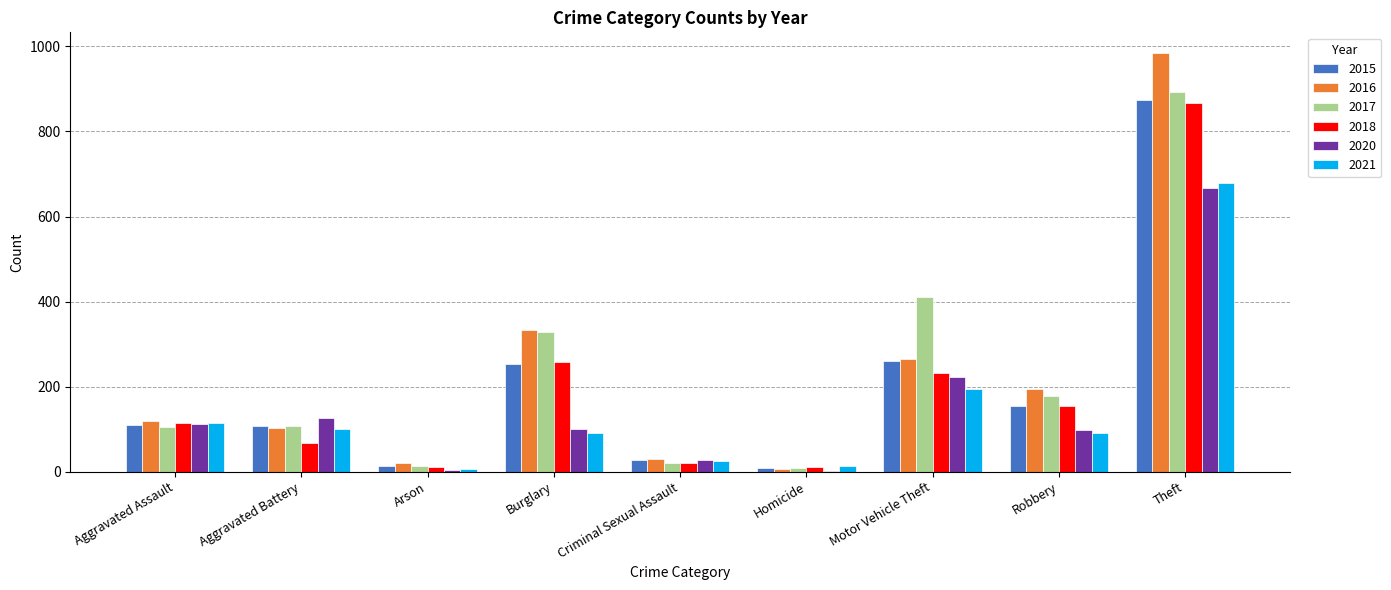

The 2018 series shows 231 at Motor Vehicle Theft. True or false?

True